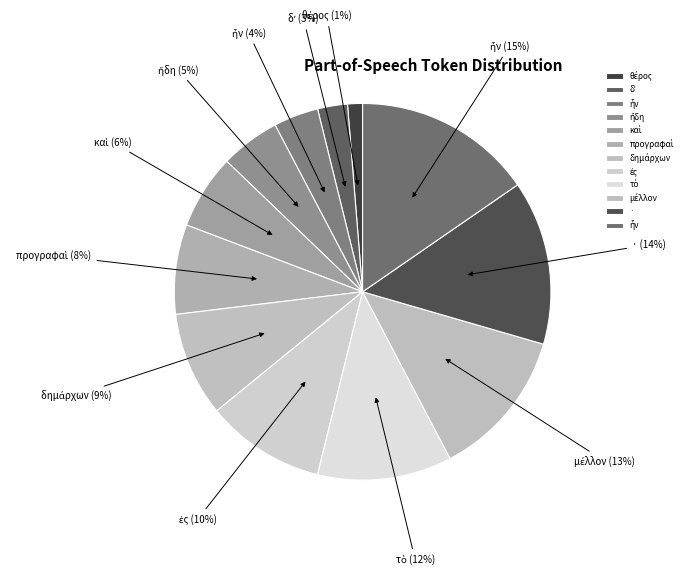

How many slices are in this pie chart?

12